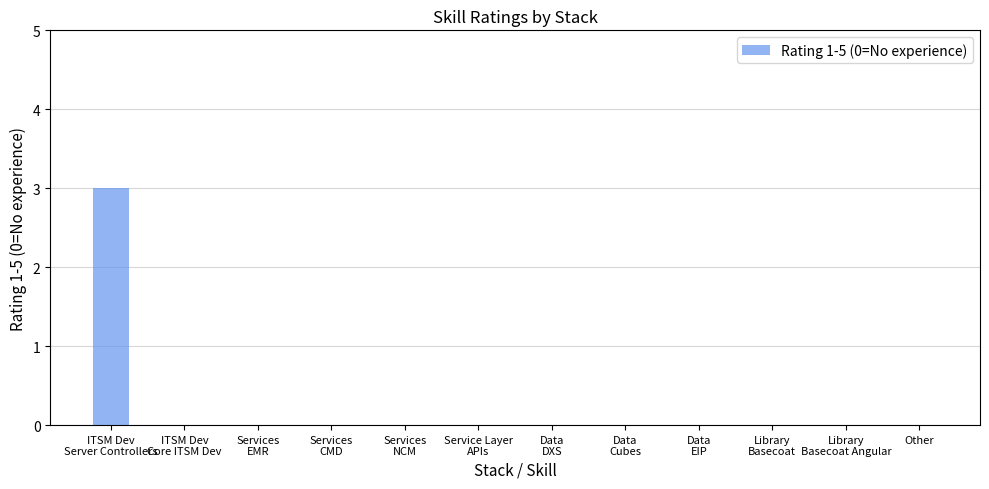

What is the sum of all values?

3